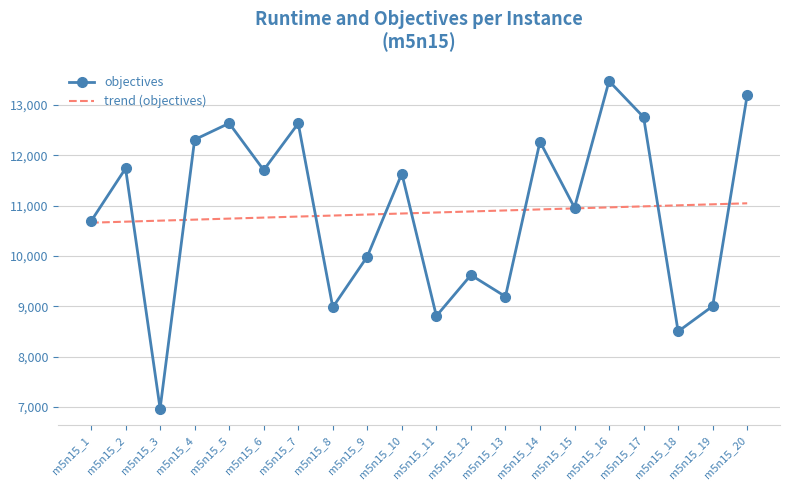

At which category does objectives reach its first local valley?

m5n15_3